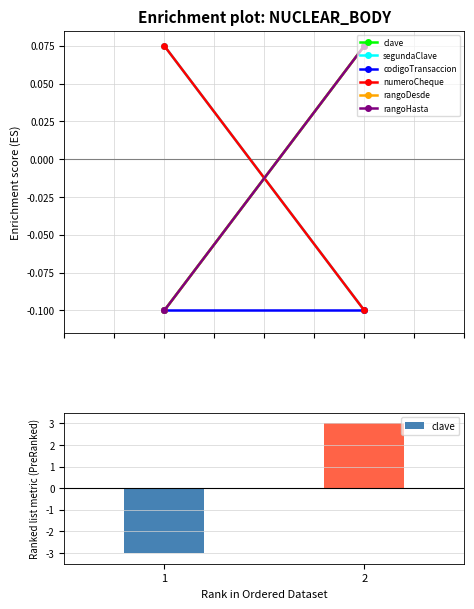

Between 1 and 2, which is larger?

2